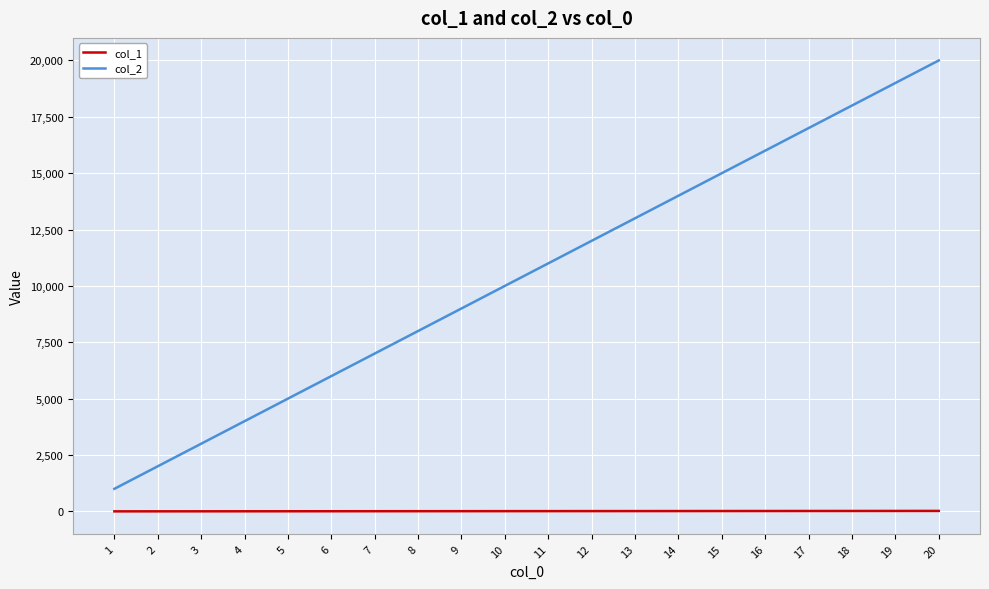

Which series has the widest spread of values?

col_2